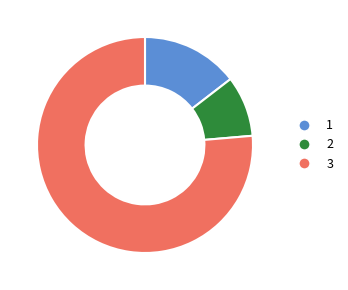

Is the sum of 3 and 1 greater than half?

Yes